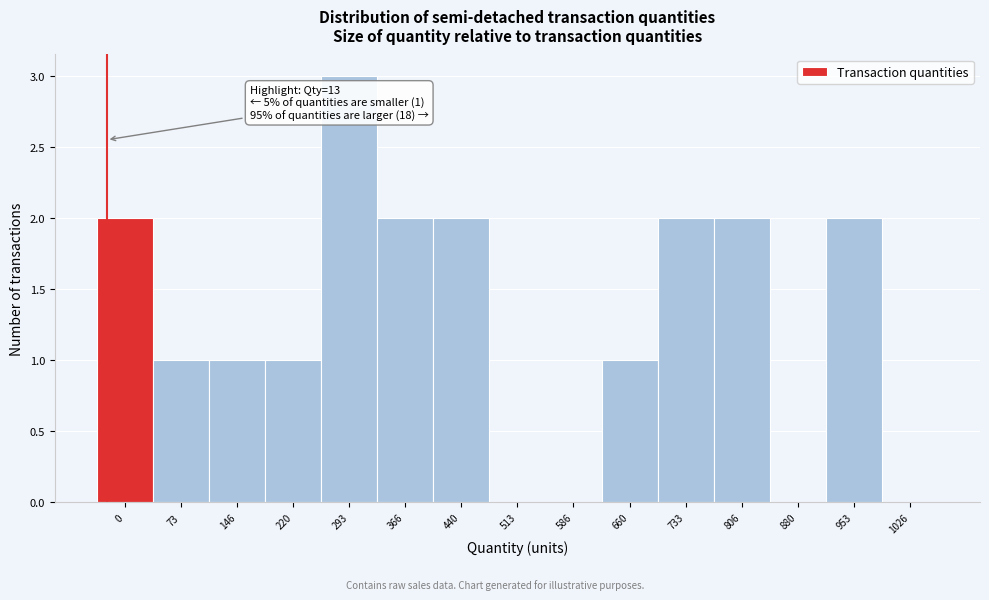

Reading left to right, extract all data points from this chart.

0=2	73=1	146=1	220=1	293=3	366=2	440=2	513=0	586=0	660=1	733=2	806=2	880=0	953=2	1026=0